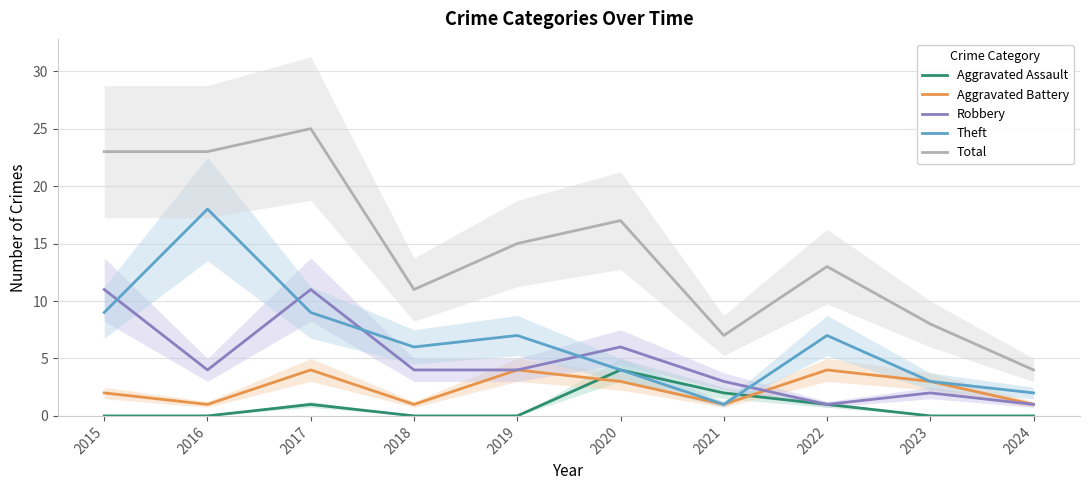

True or false: Aggravated Battery and Total cross at least once.

False